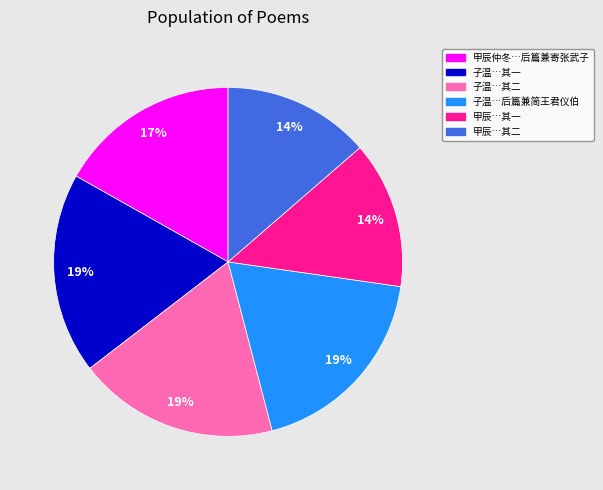

To the nearest percent, what is the difference between the largest and smallest slice percentages?

5%